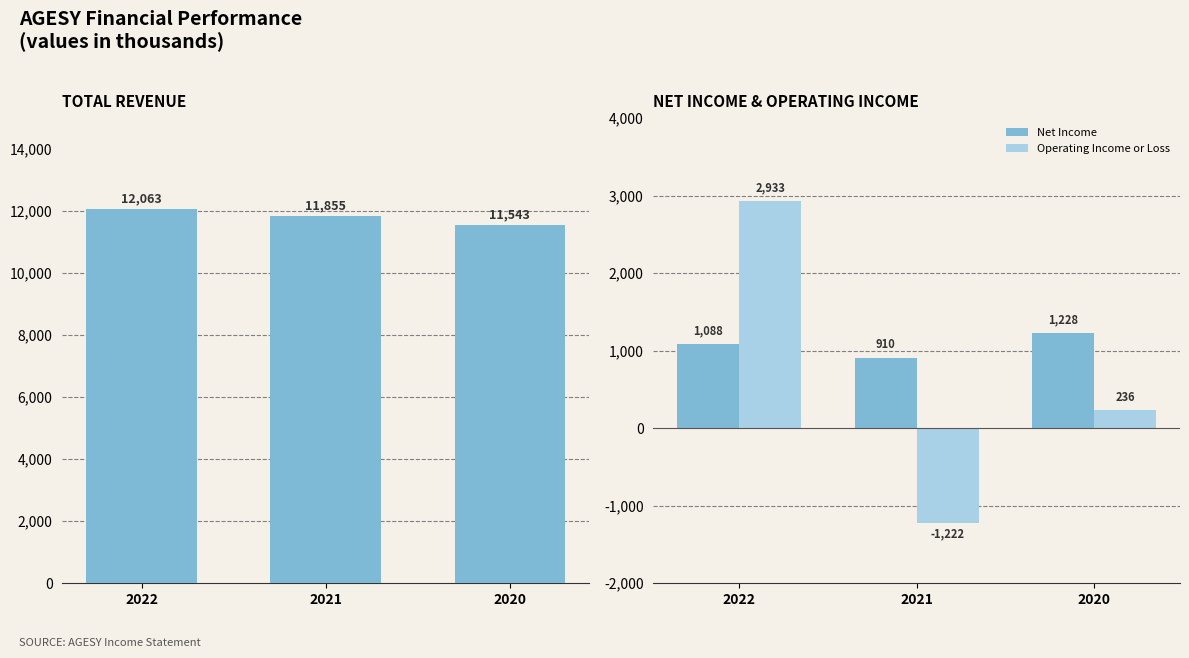

Which category has the lowest value in the Net Income series?

2021